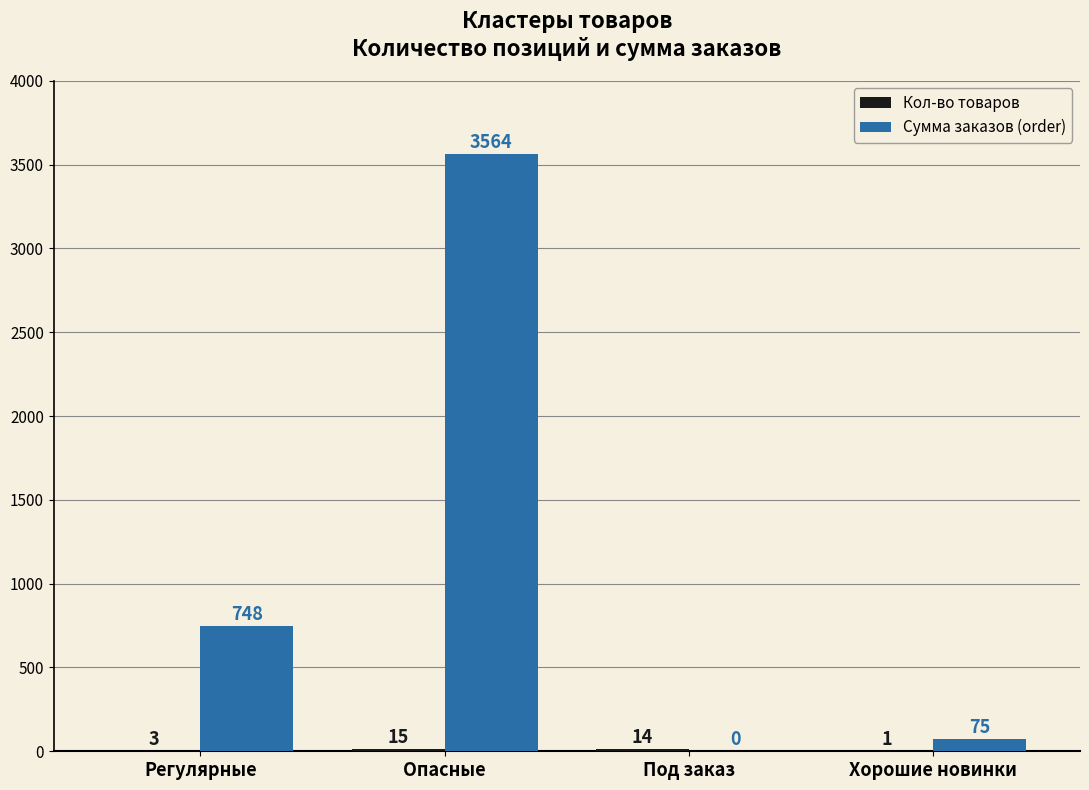

The Сумма заказов (order) series shows 5211.0 at Опасные. True or false?

False